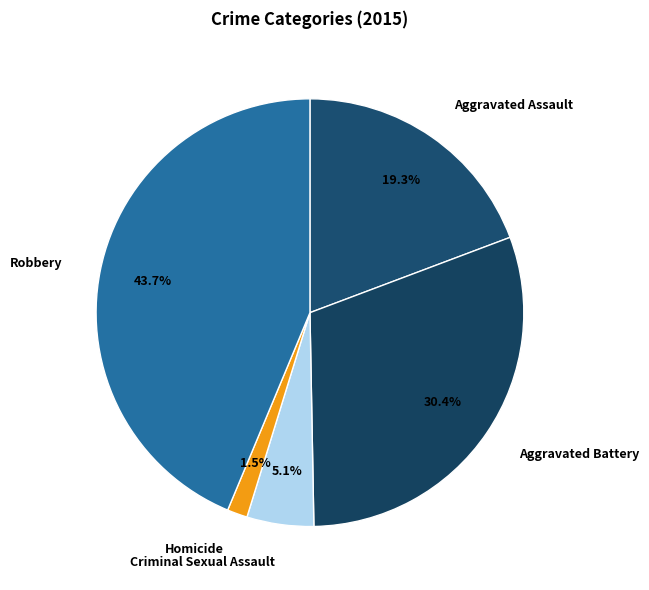

Rank the categories by value from lowest to highest.

Homicide, Criminal Sexual Assault, Aggravated Assault, Aggravated Battery, Robbery